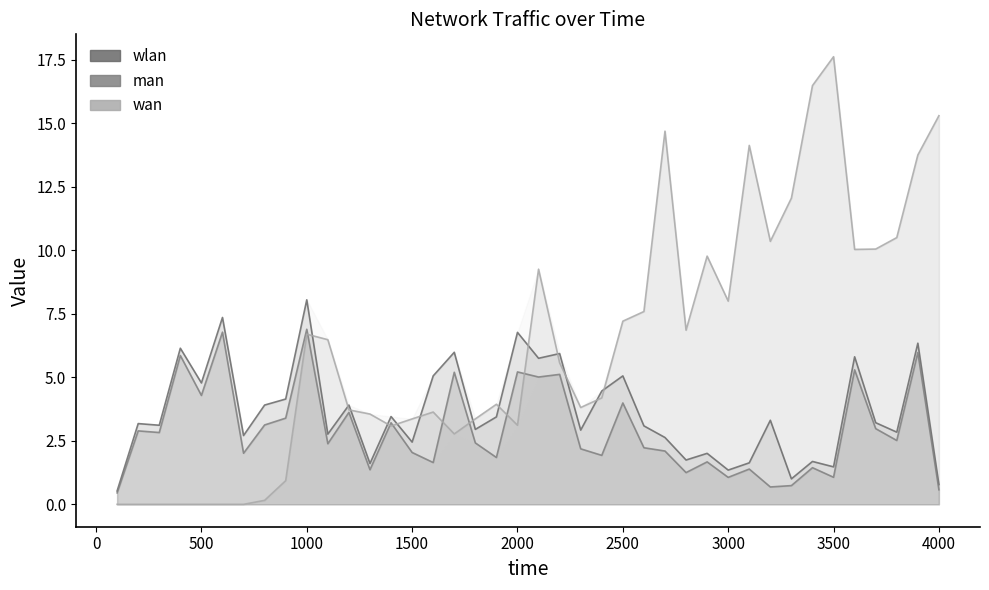

What is the value of the wan point at the 31st from the left?

14.1